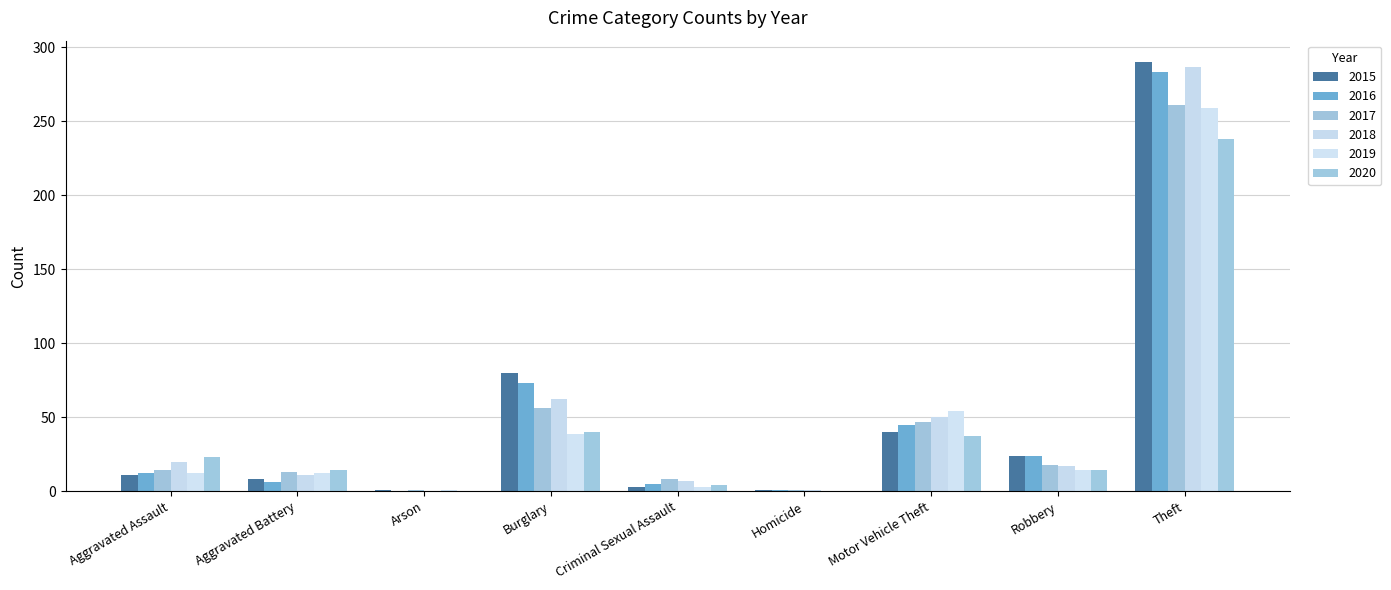

What is the difference between the 2018 values at Criminal Sexual Assault and Aggravated Assault?

13